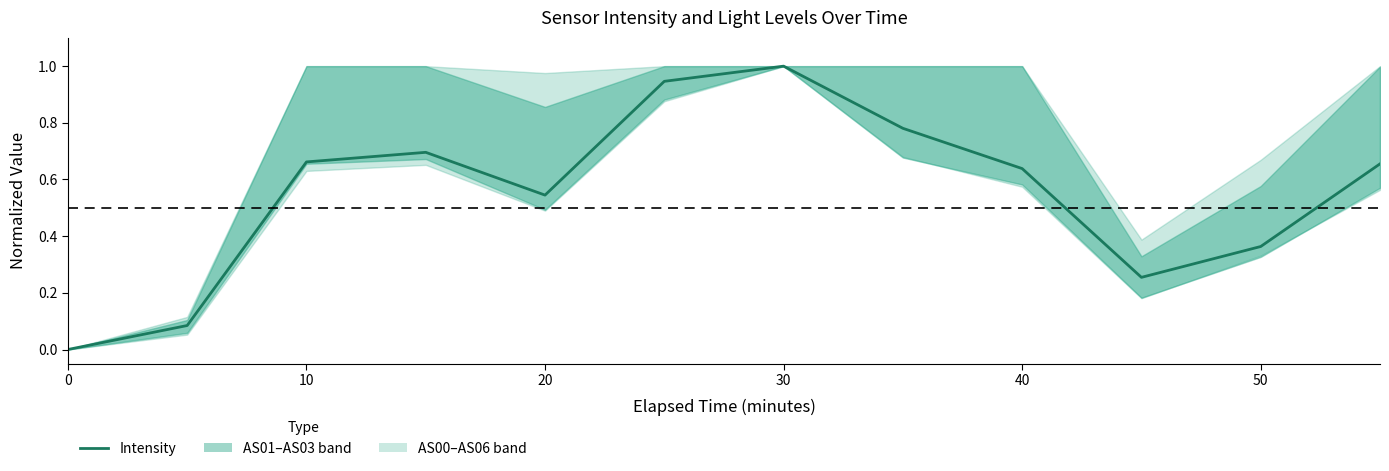

Reading right to left, what are all the values shown in this chart?

0.7	0.4	0.3	0.6	0.8	1.0	0.9	0.5	0.7	0.7	0.1	0.0